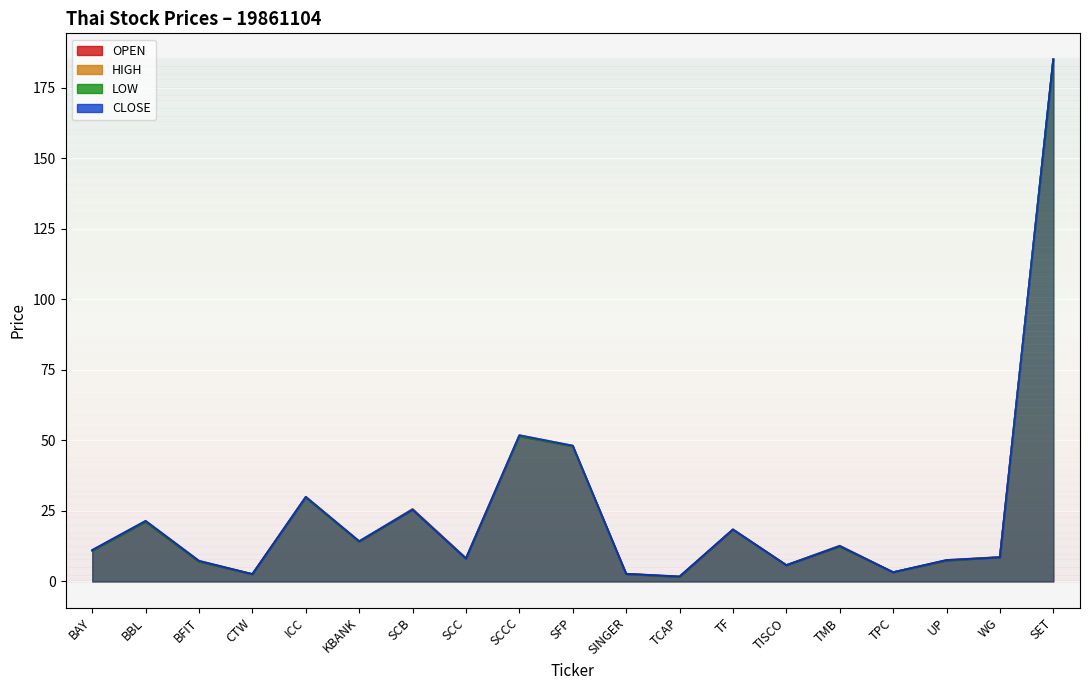

Between SCB and TF, which series saw the biggest shift?

OPEN